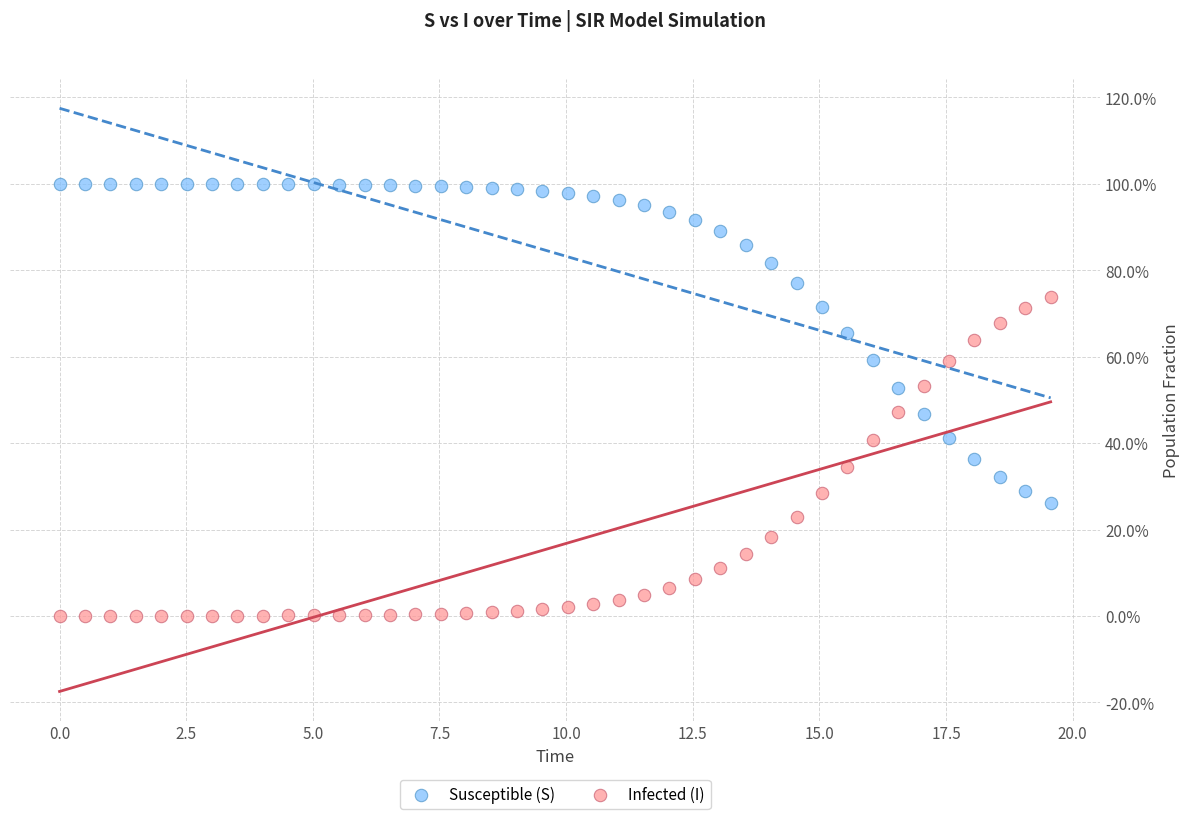

What are all the series names shown in the legend?

Susceptible (S), Infected (I)